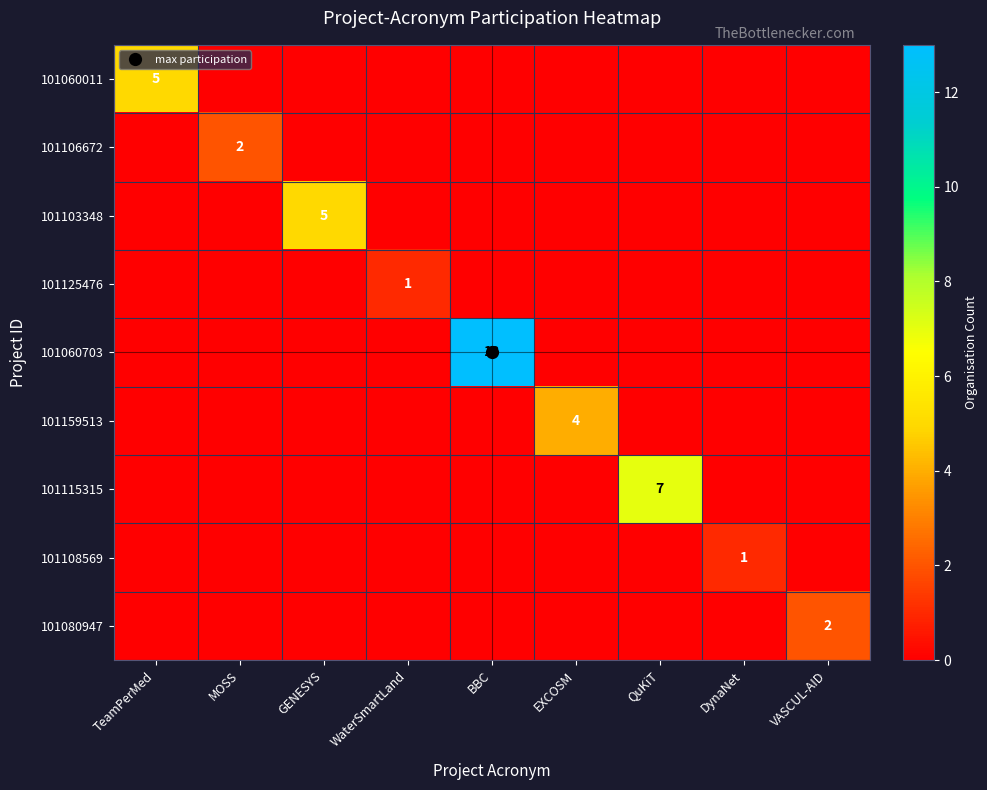

What is the difference between the maximum and minimum values in the 101159513 series?

4